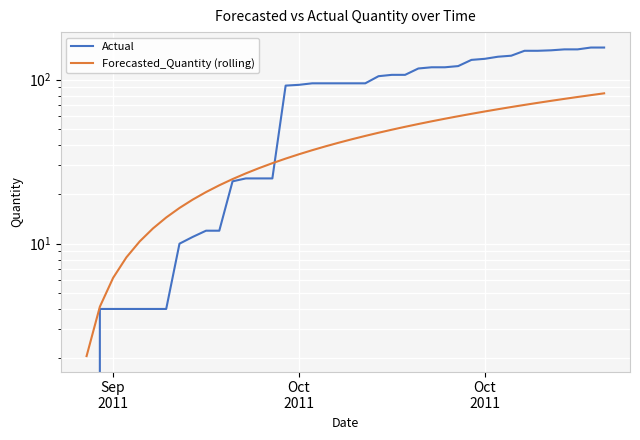

True or false: Forecasted_Quantity (rolling) and Actual intersect in this chart.

True